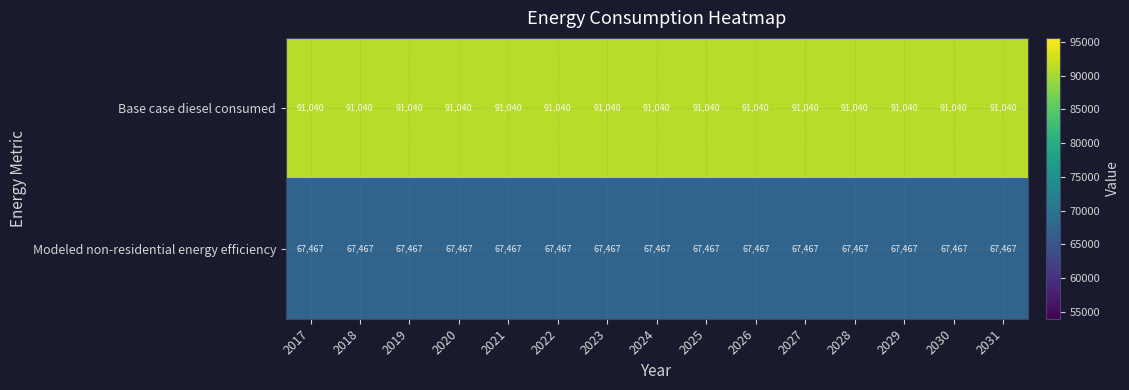

Which series has the largest total across all categories?

Base case diesel consumed